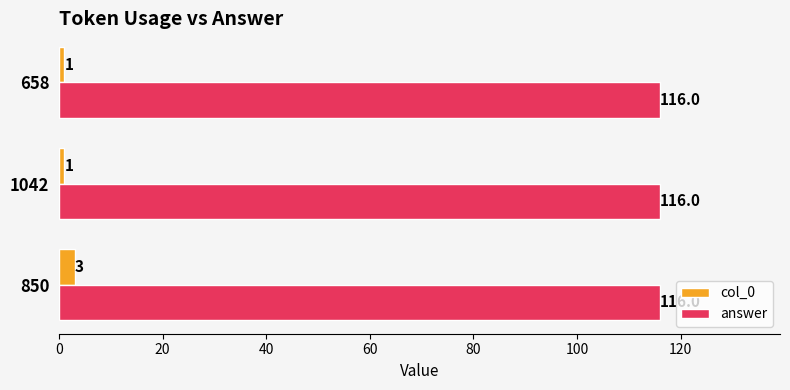

What is the highest value of the col_0 series?

3